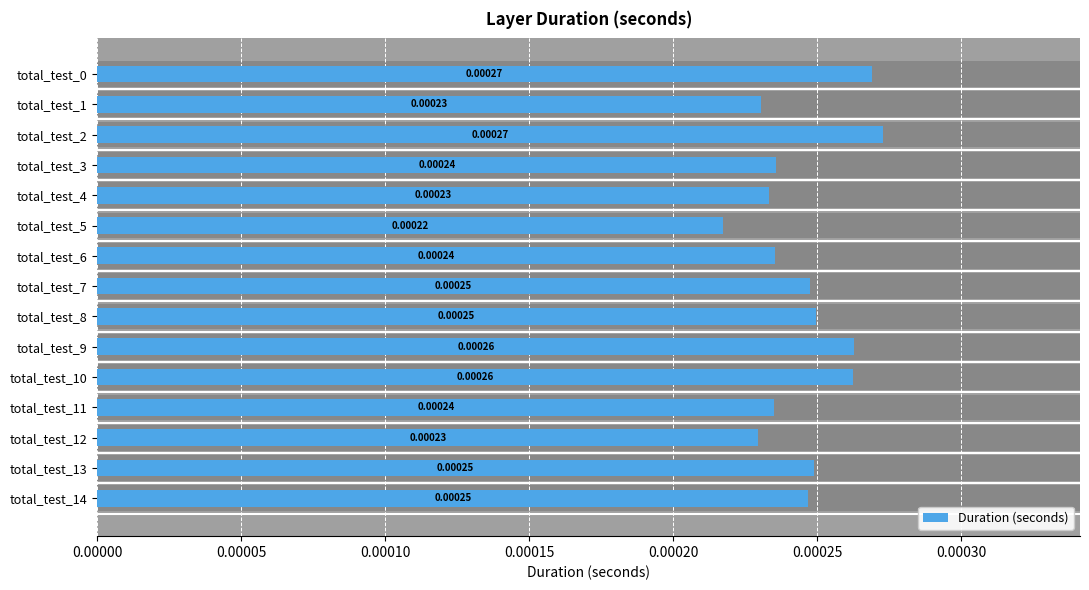

Are the bars horizontal?

Yes